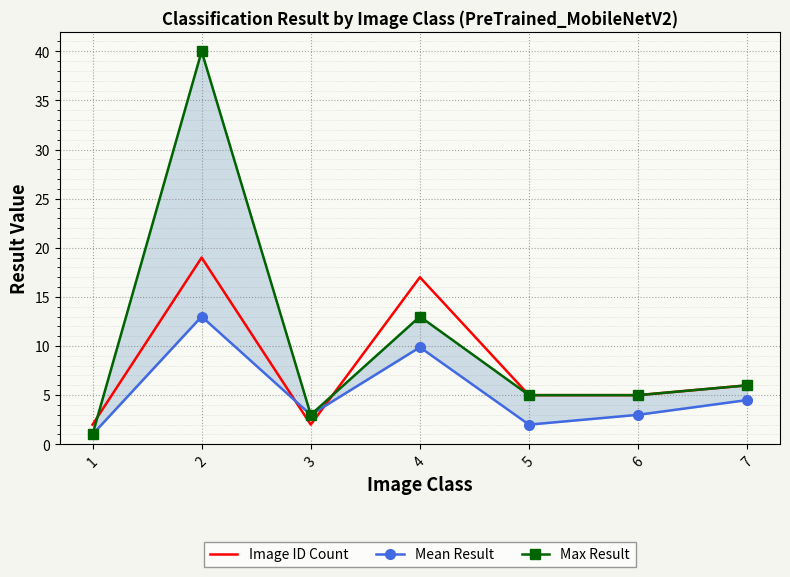

What is the average value of the Image ID Count series?

8